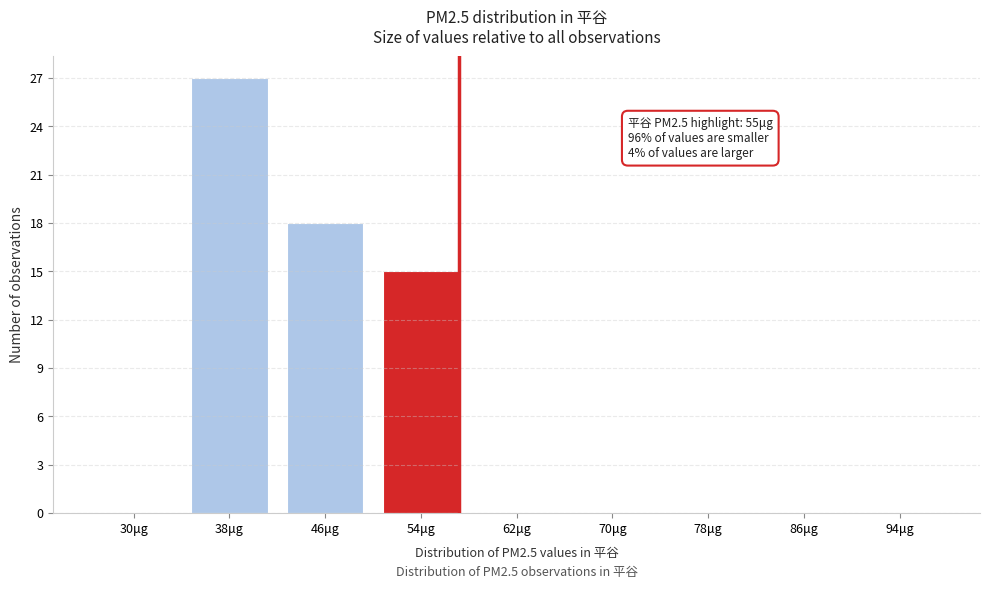

Where is the data nearest to the value 13?

54μg